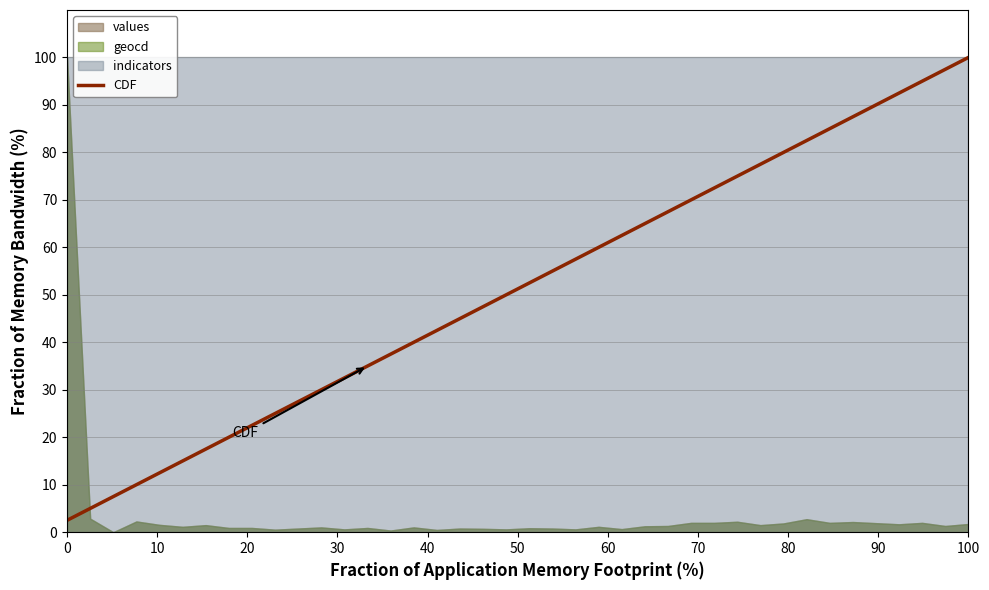

What is the minimum value for CDF?

2.5